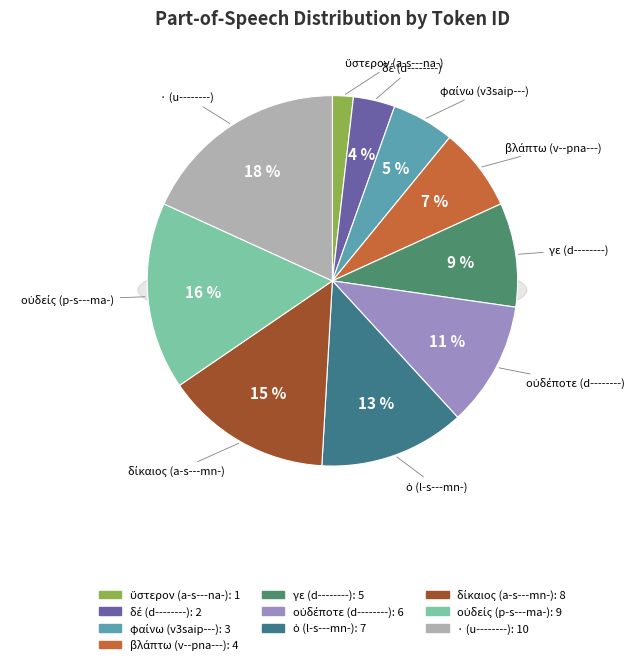

What is the largest slice in the pie chart?

· (u--------)